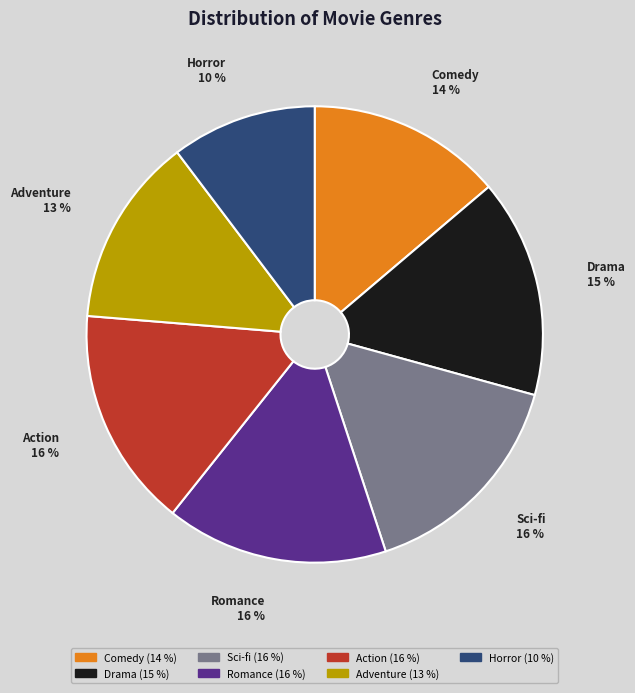

Which has a higher value, Romance or Horror?

Romance